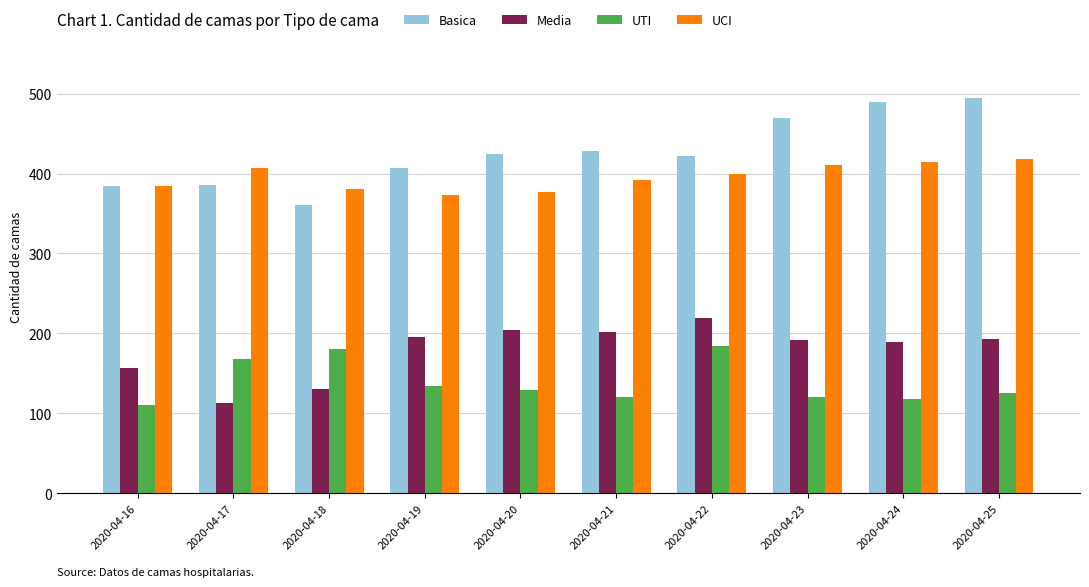

What is the total value across all series at 2020-04-25?

1230